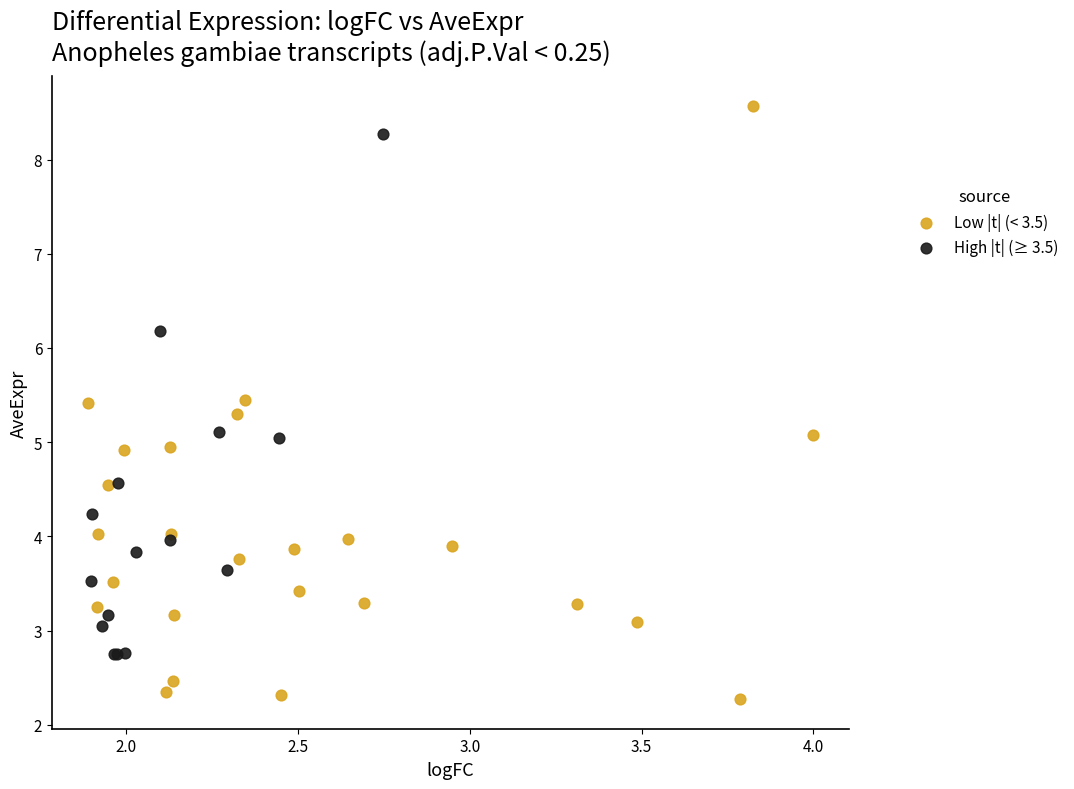

Which series has the largest Y range (max minus min)?

Low |t| (< 3.5)